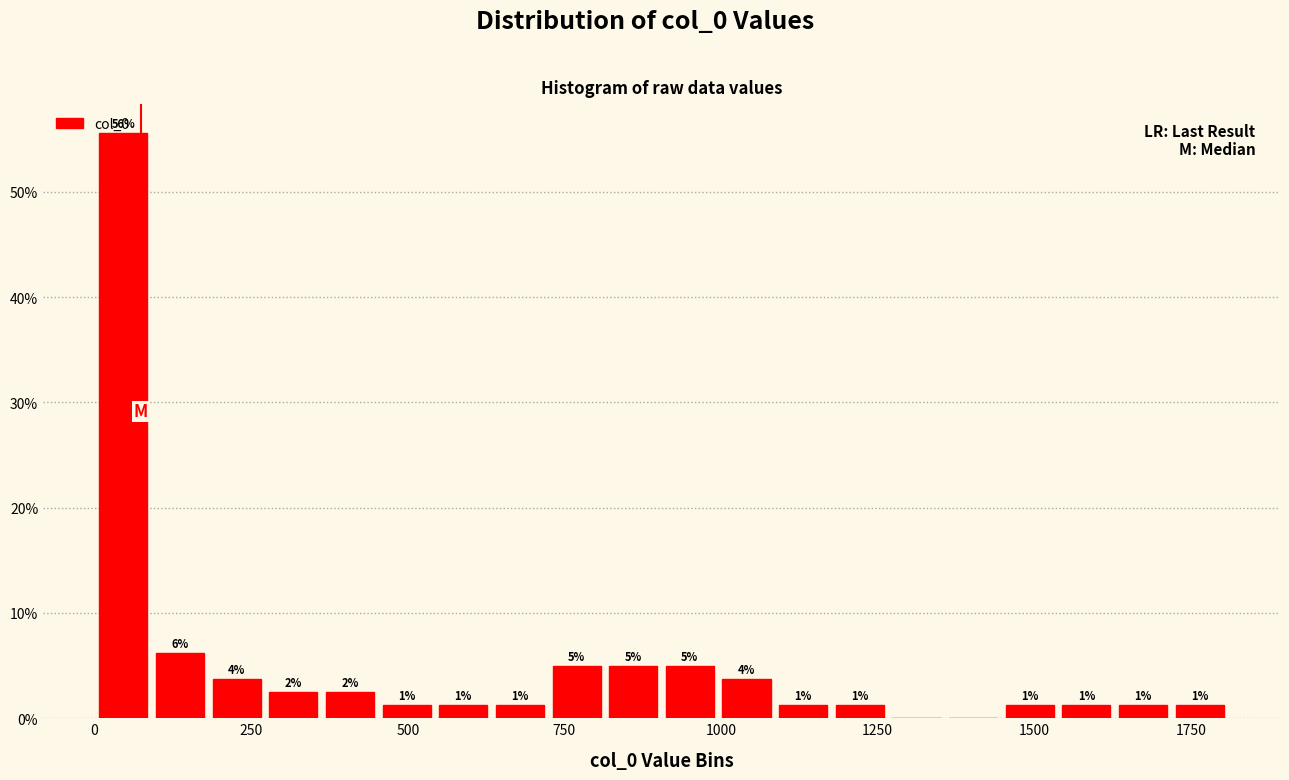

Read against the x-axis, roughly where is the centre of the tallest bar?

50